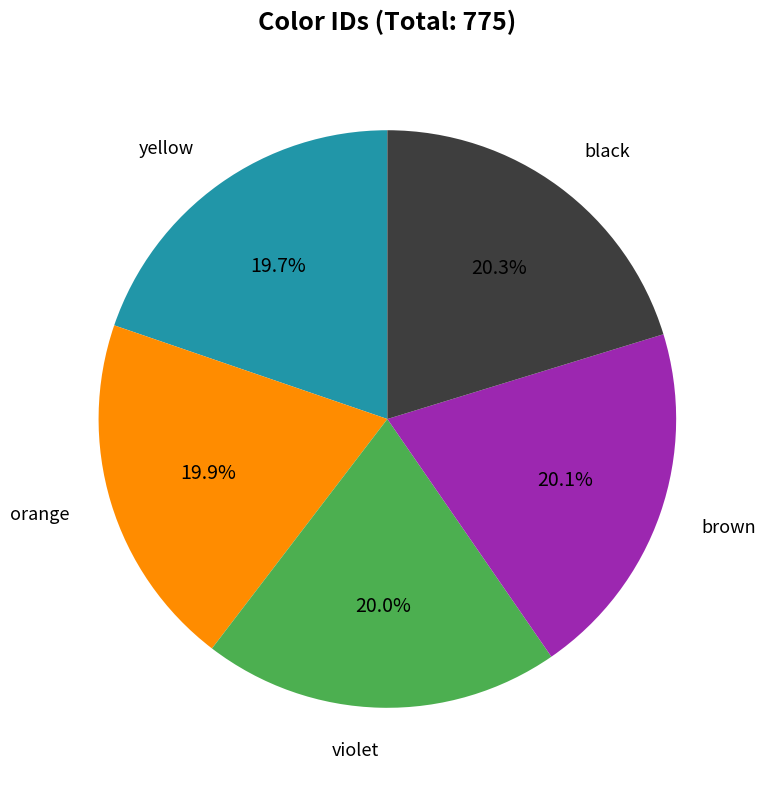

Is there any slice that represents more than half of the pie?

No